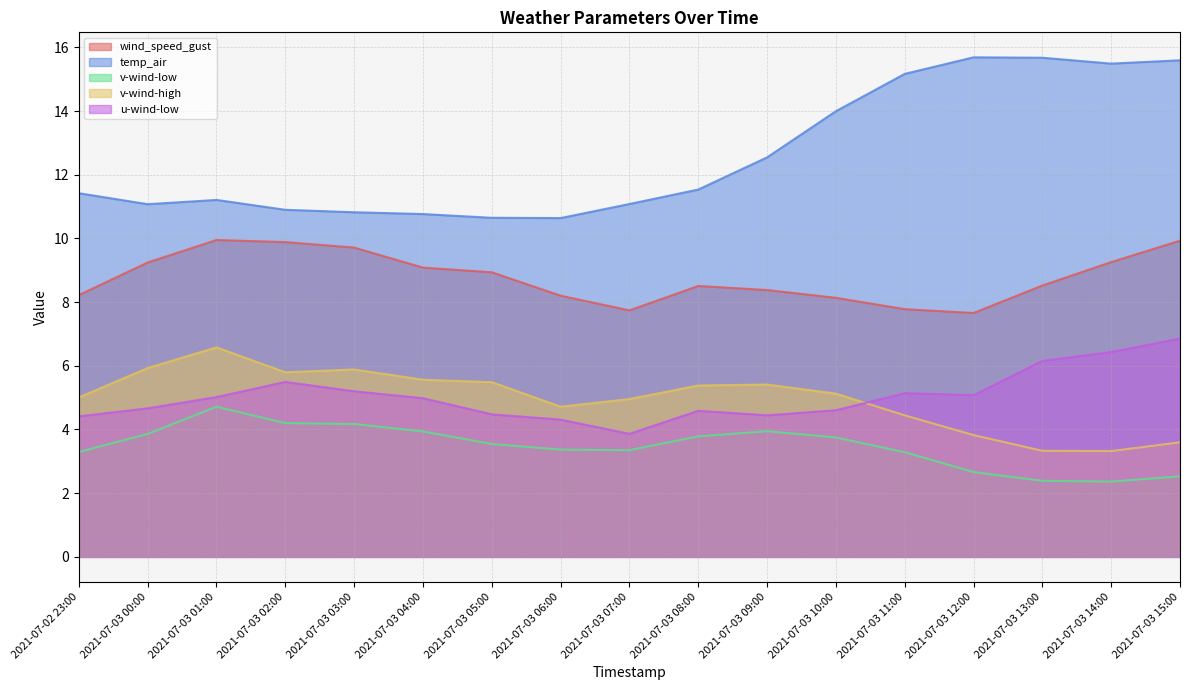

True or false: wind_speed_gust has more than 0 interior local peaks.

True